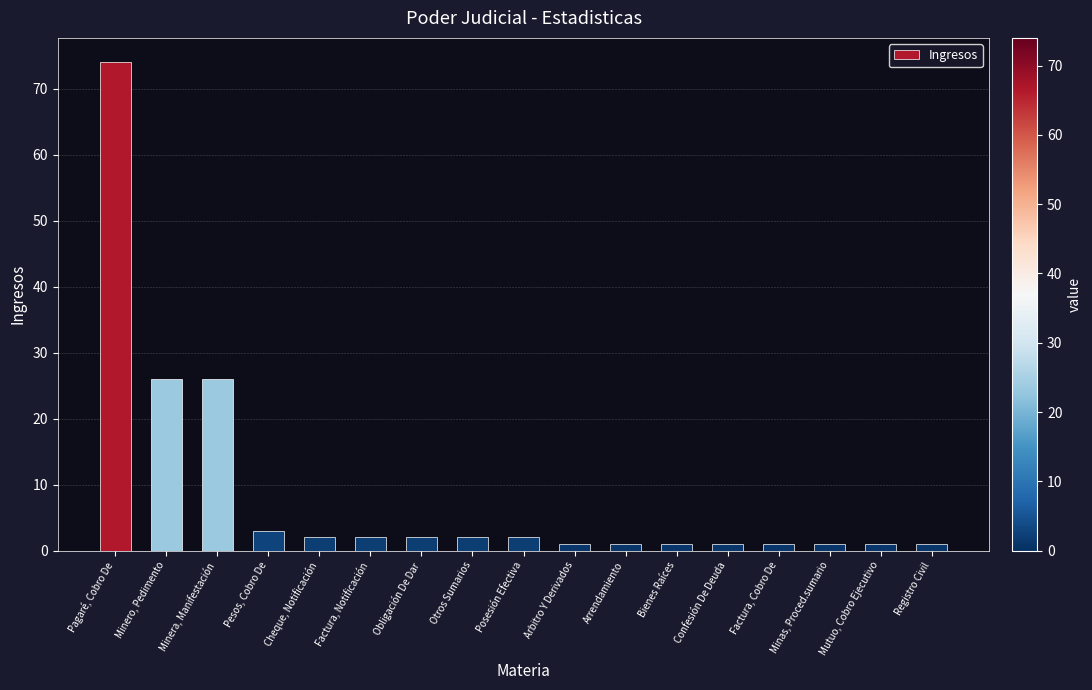

Are the bars grouped side by side (vs. stacked)?

No